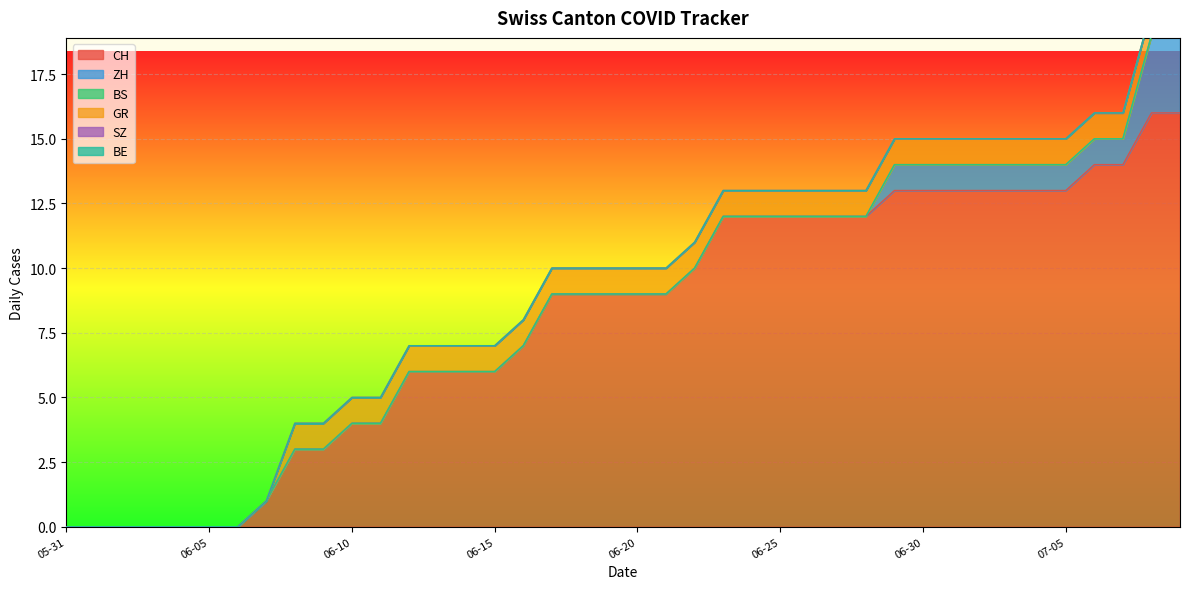

How many values in GR are above zero?

32